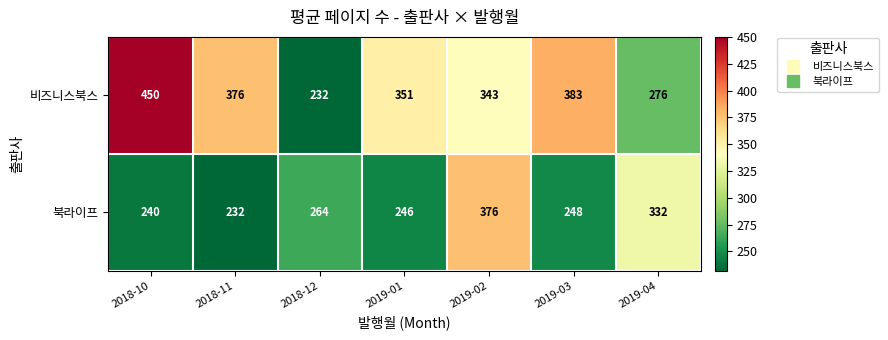

True or false: 비즈니스북스 has a value of 376 at 2018-11.

True